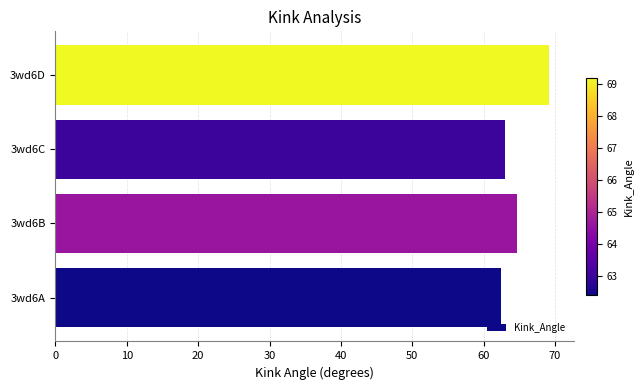

Is it true that the value at 3wd6B is 95.6?

False